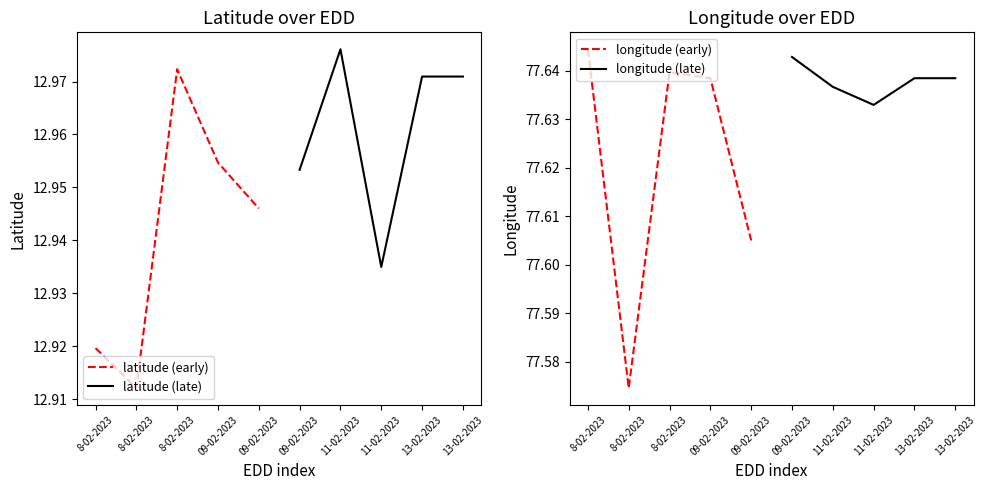

Between 8-02-2023 and 8-02-2023, which is larger?

8-02-2023